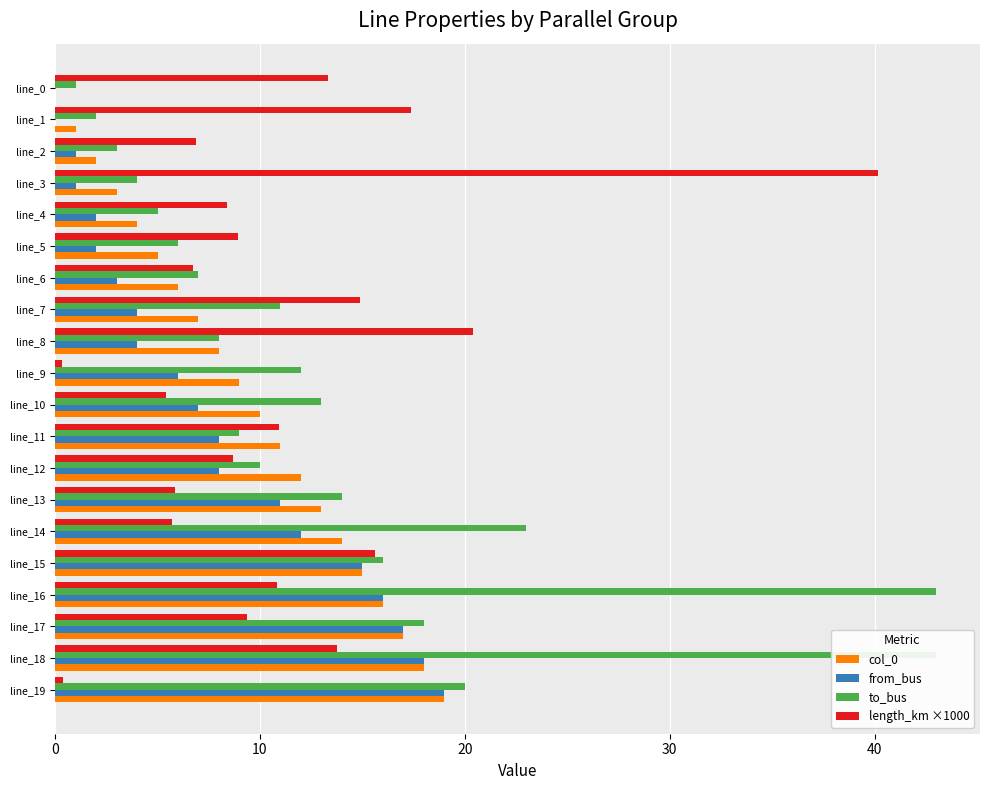

Is it true that from_bus equals 4.0 at line_8?

True